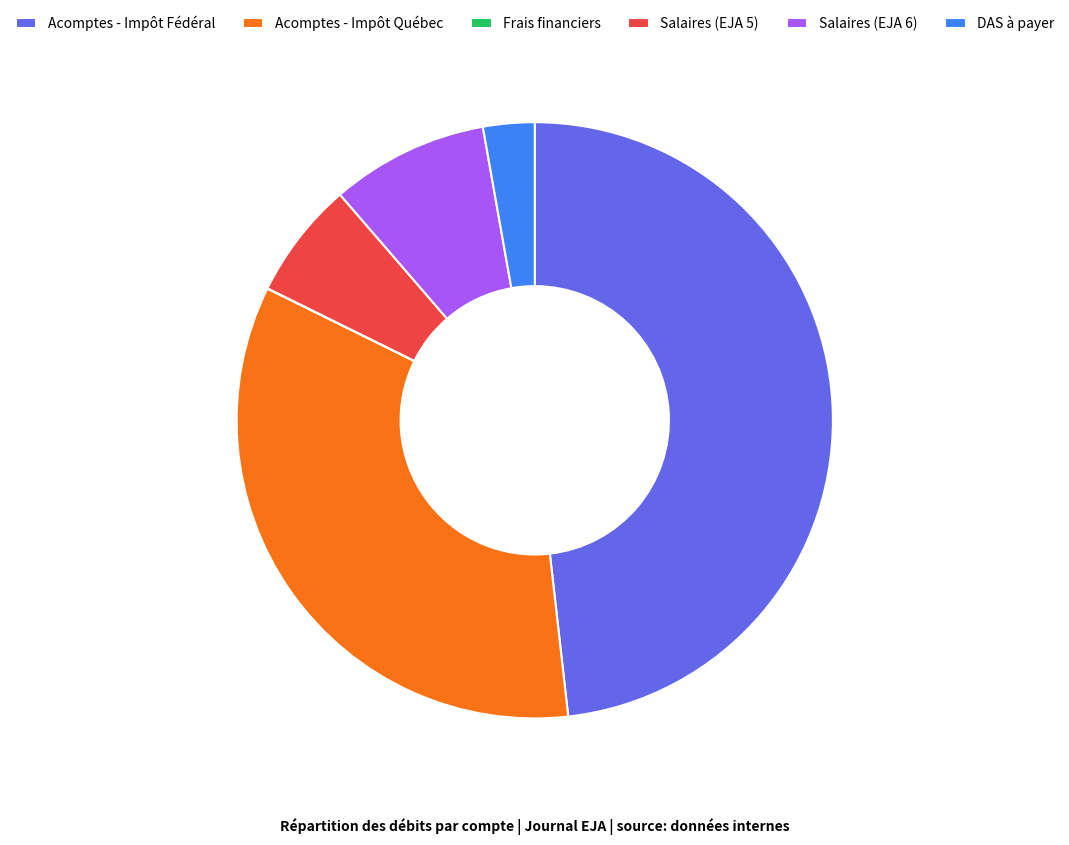

Is it true that Acomptes - Impôt Fédéral is 39% of the pie?

False